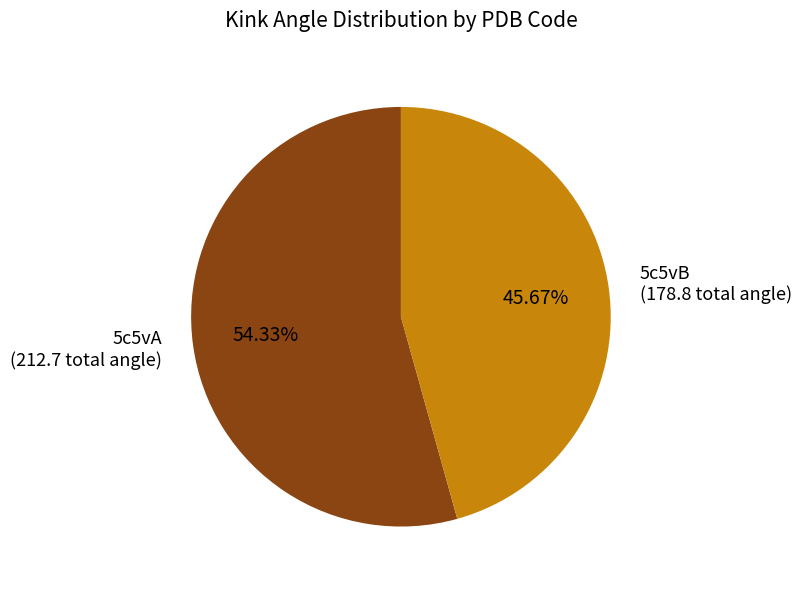

Is there any slice that represents more than half of the pie?

Yes